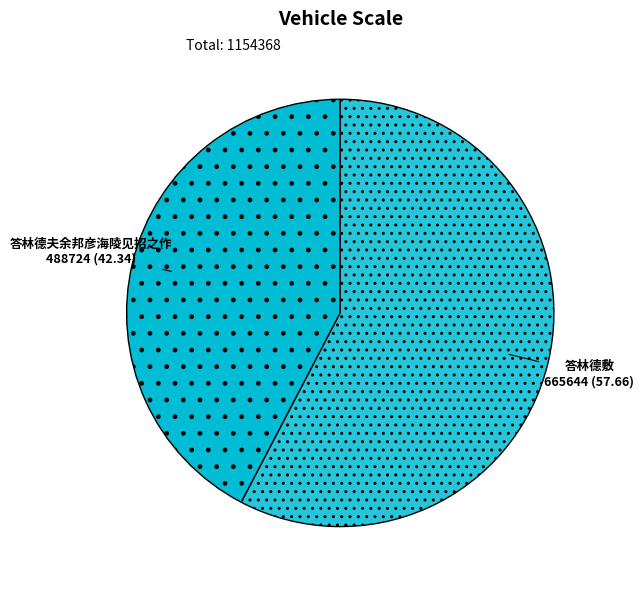

True or false: 答林德夫余邦彦海陵见招之作 accounts for 51% of the total.

False